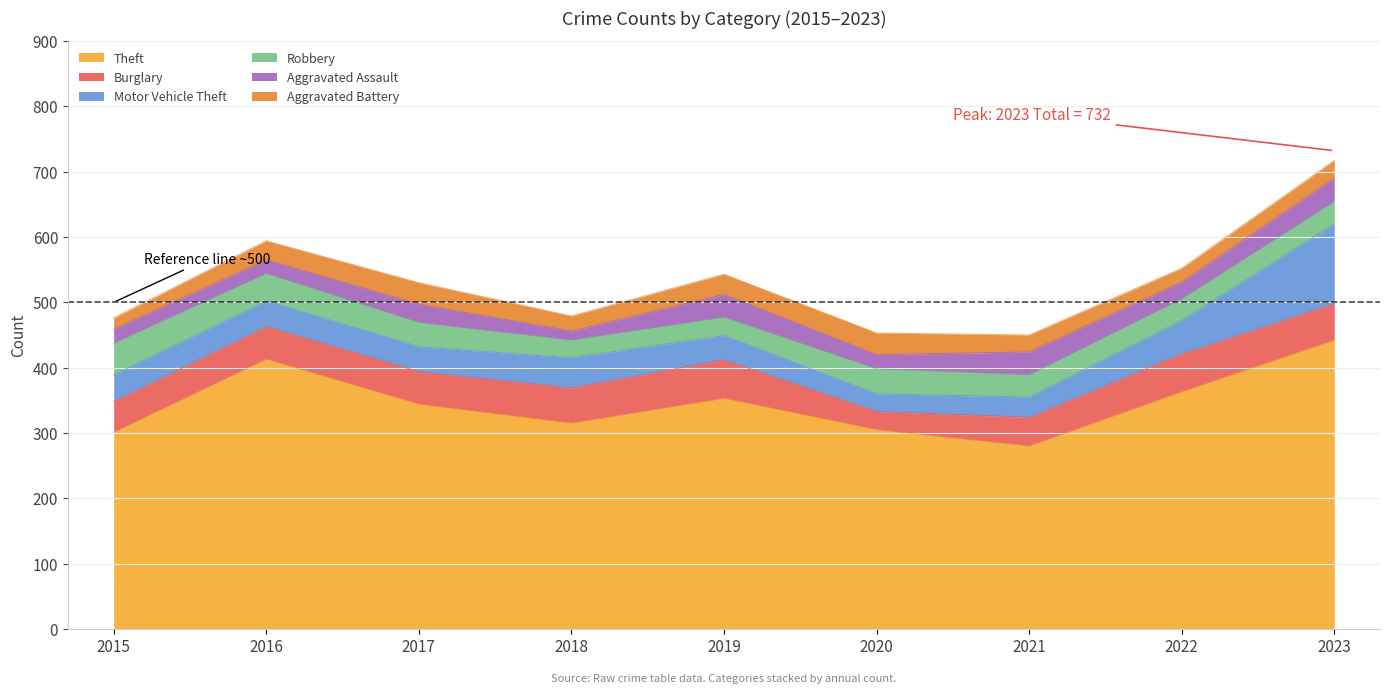

Where is the first local minimum for Burglary?

2020